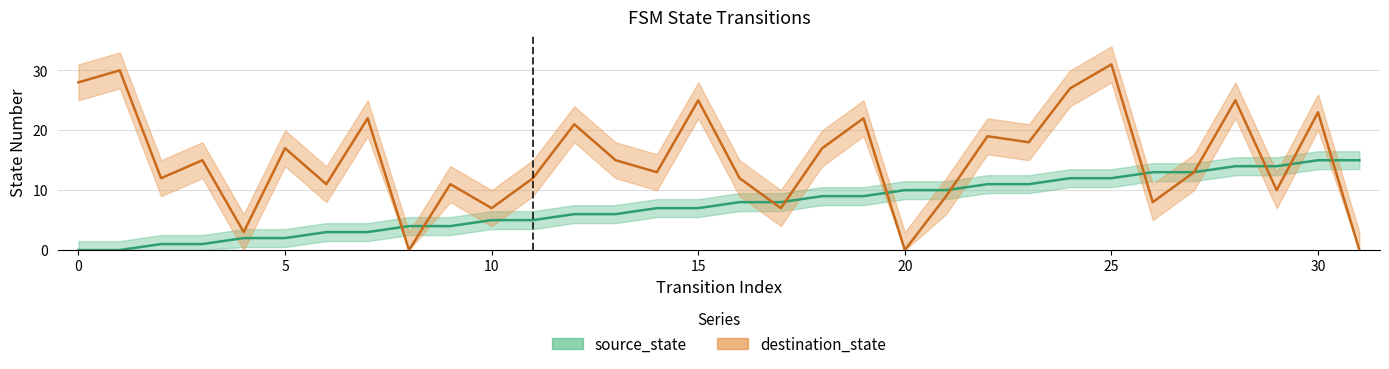

Which series has the widest spread of values?

destination_state